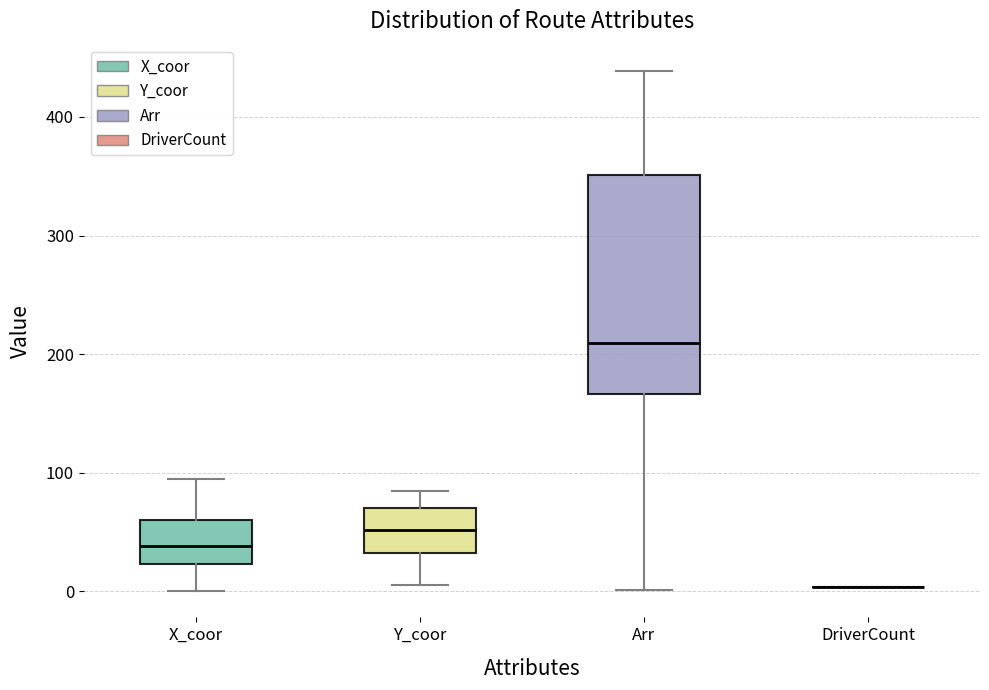

Reading left to right, transcribe this box plot: for each box, give where its median line is, the range the box spans, and where its two whiskers end, as read against the y-axis. The values are not printed on the chart, so give them approximately, as read against the axis.

X_coor: median 40, box 20 to 60, whiskers 0 to 100
Y_coor: median 50, box 30 to 70, whiskers 10 to 90
Arr: median 210, box 170 to 350, whiskers 0 to 440
DriverCount: box collapsed to a line at 0, whiskers 0 to 0